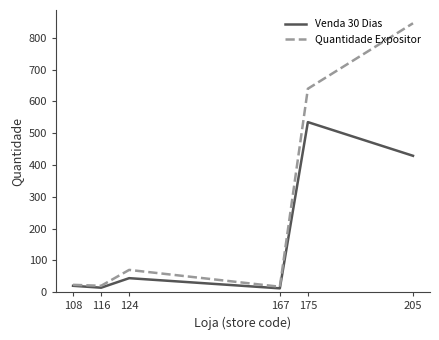

What is the difference between the highest and lowest values at 205?

417